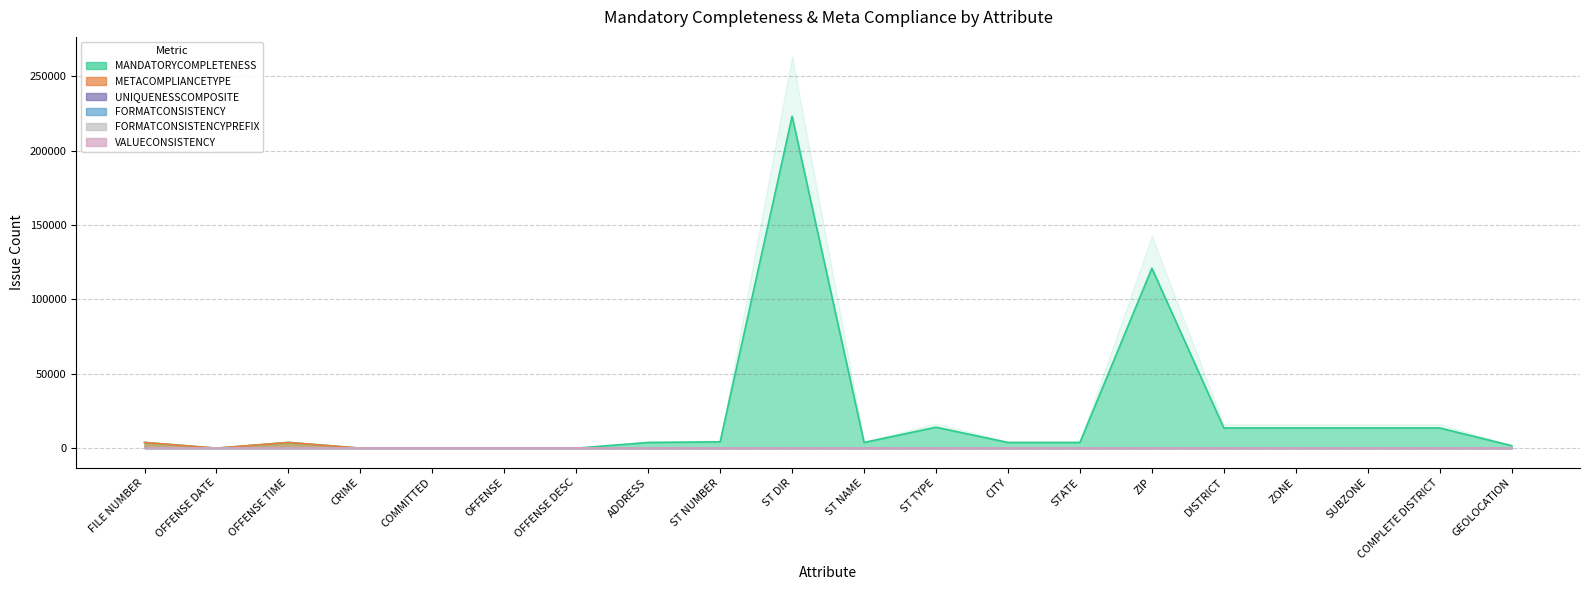

True or false: VALUECONSISTENCY has more than 0 interior local peaks.

False